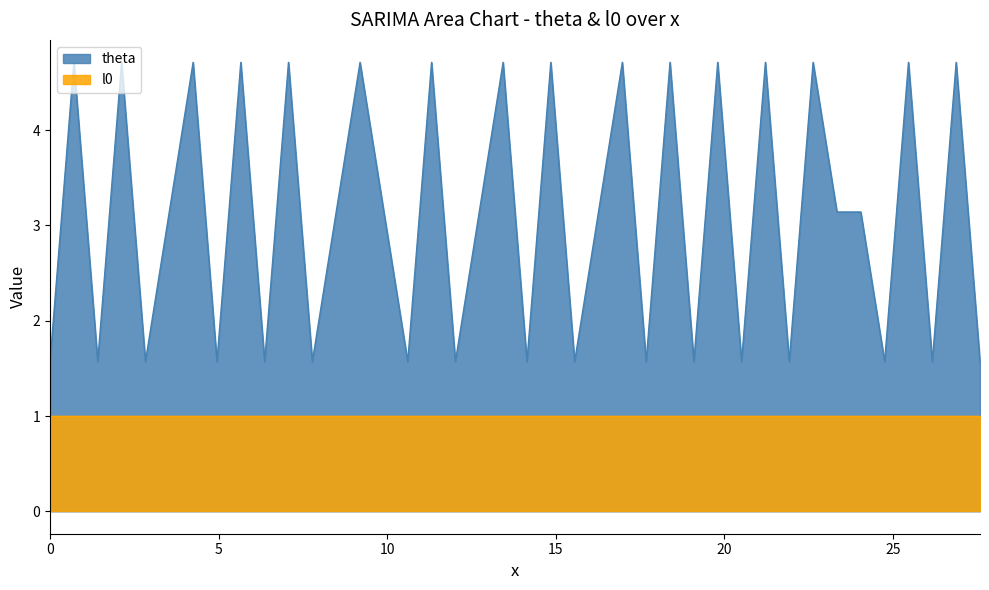

Rank the series by their average value, from lowest to highest.

l0, theta